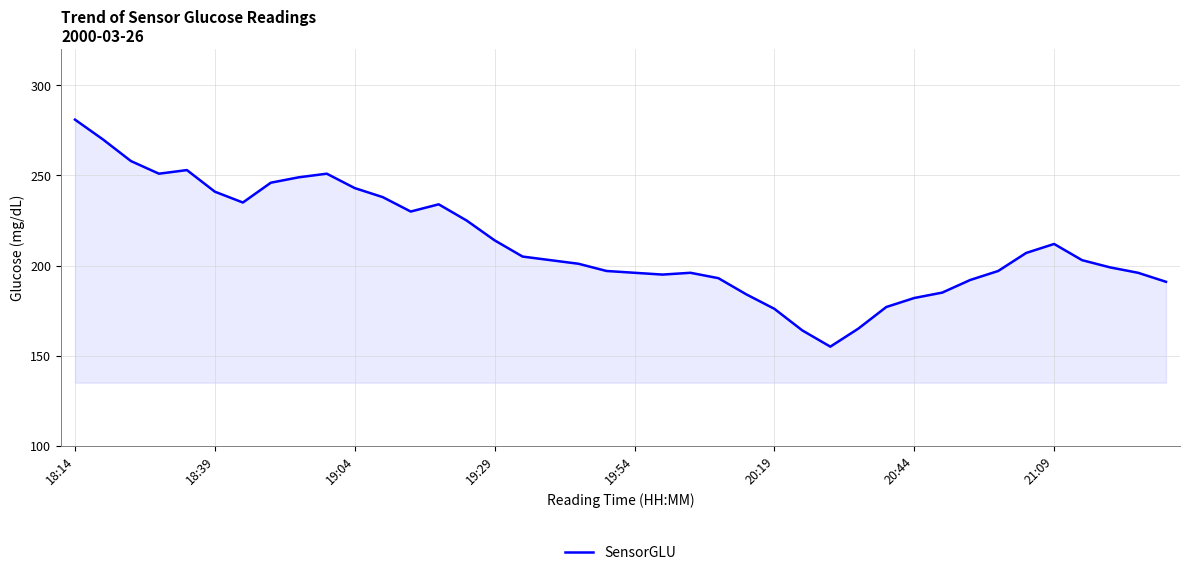

True or false: the data has more than 2 interior local peaks.

True